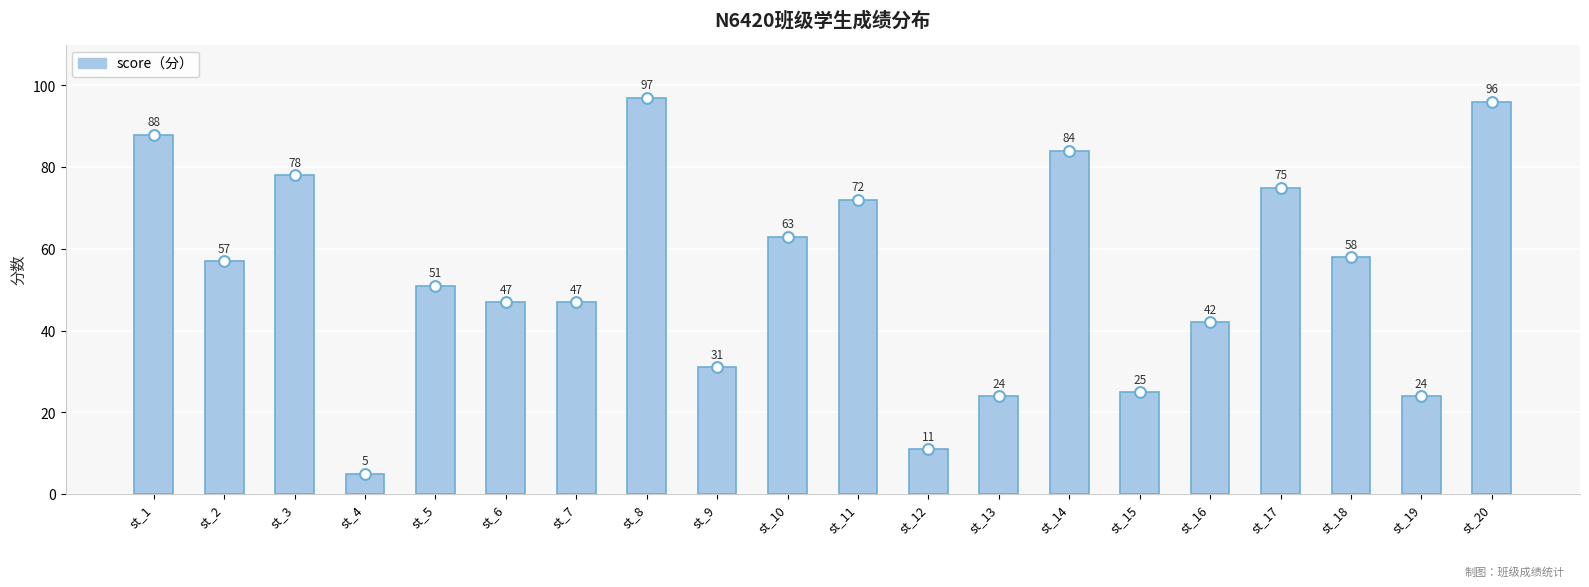

What is the ratio of the value at st_18 to the value at st_1?

0.7